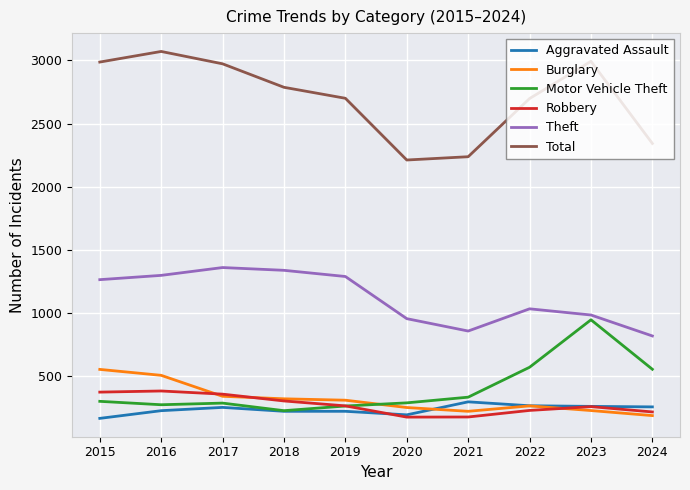

The Theft series shows 1288 at 2019. True or false?

True